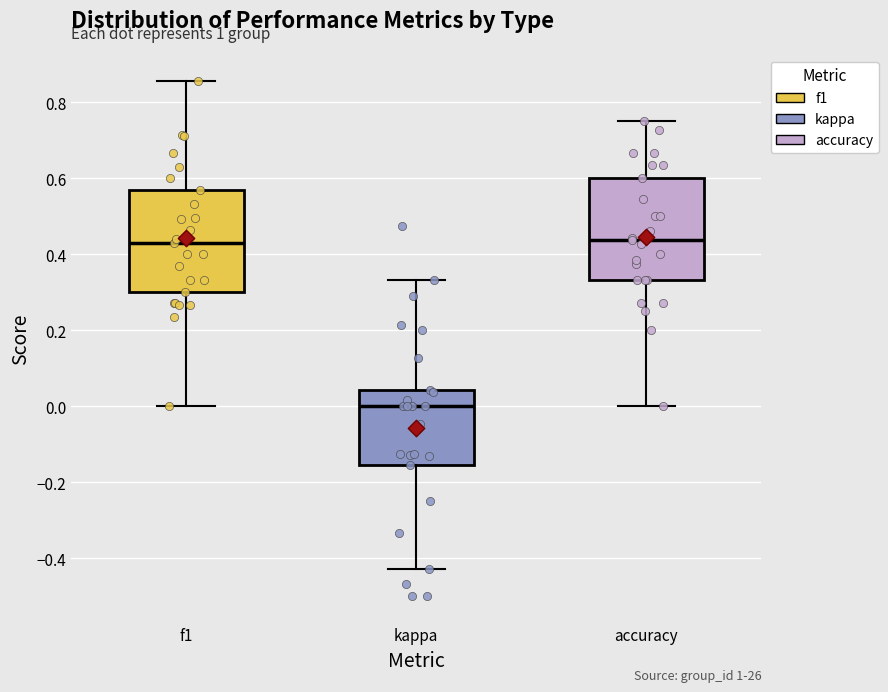

Where is the lower edge of the box for kappa on the y-axis? The values are not printed on the chart, so give them approximately, as read against the axis.

-0.16